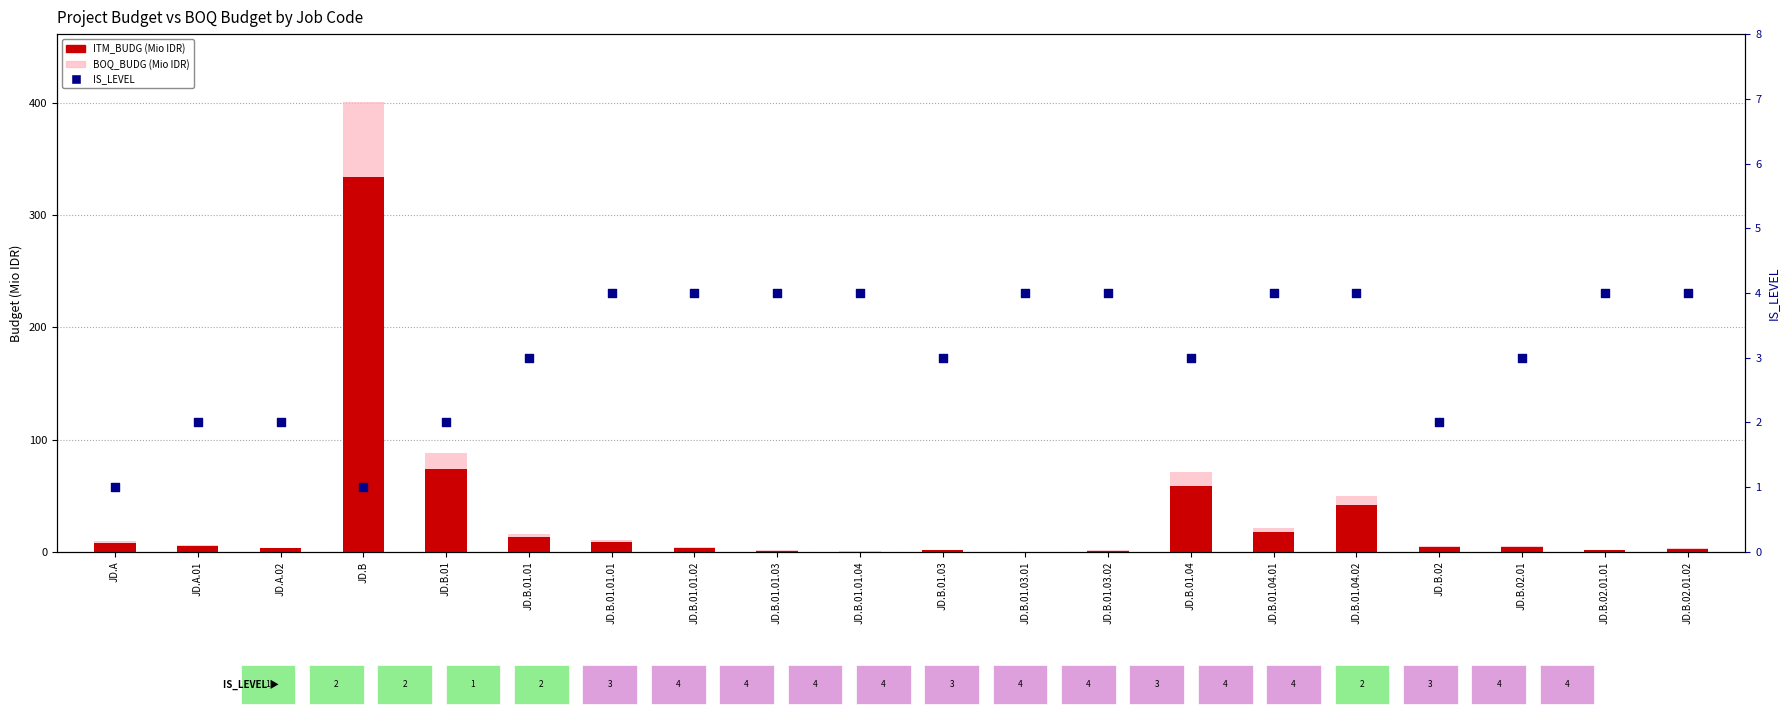

Is the value of BOQ_BUDG (BOQ Budget, Mio IDR) at JD.B greater than the value of IS_LEVEL at JD.B.01.01?

Yes